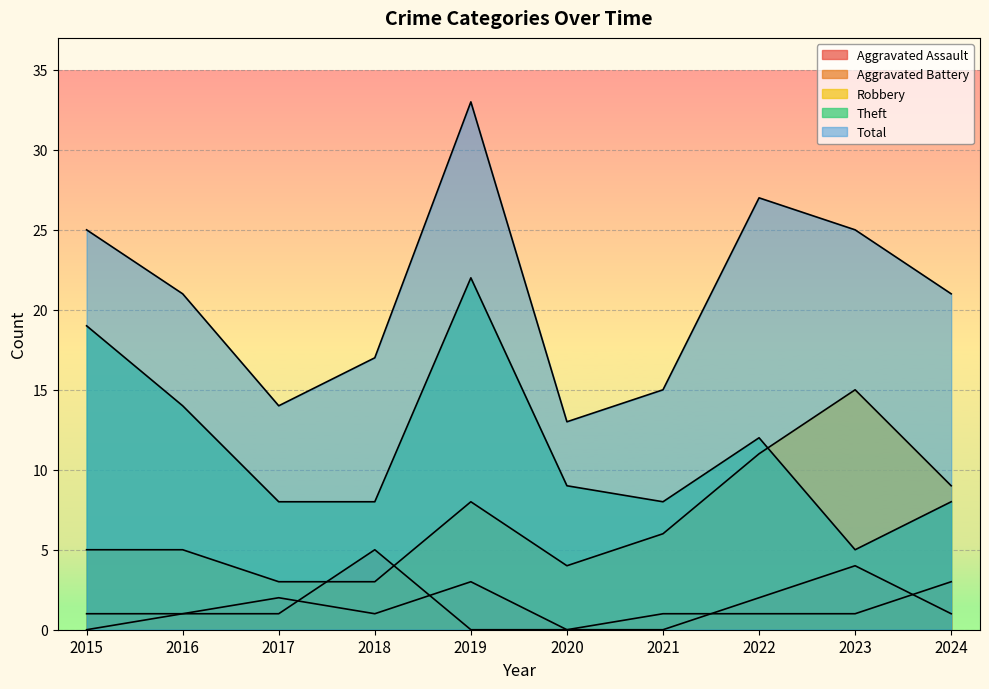

Which series has the widest spread of values?

Total